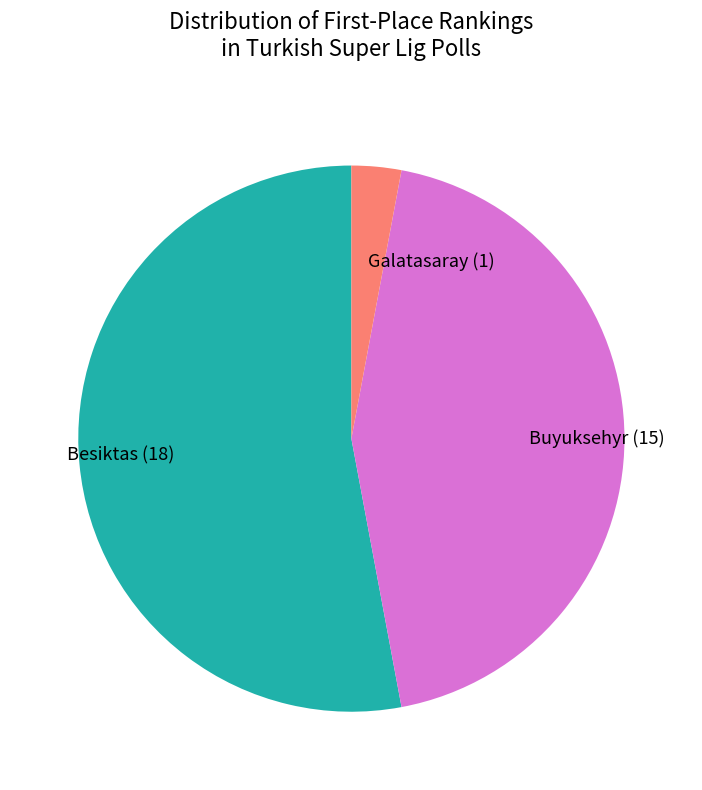

Do Buyuksehyr and Besiktas together represent more than half of the pie?

Yes